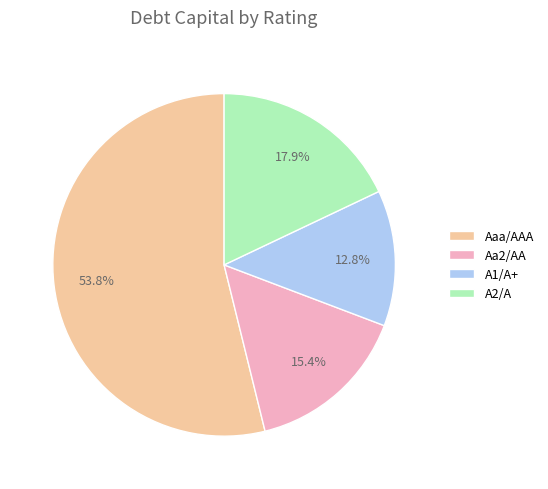

How many segments does this pie chart have?

4